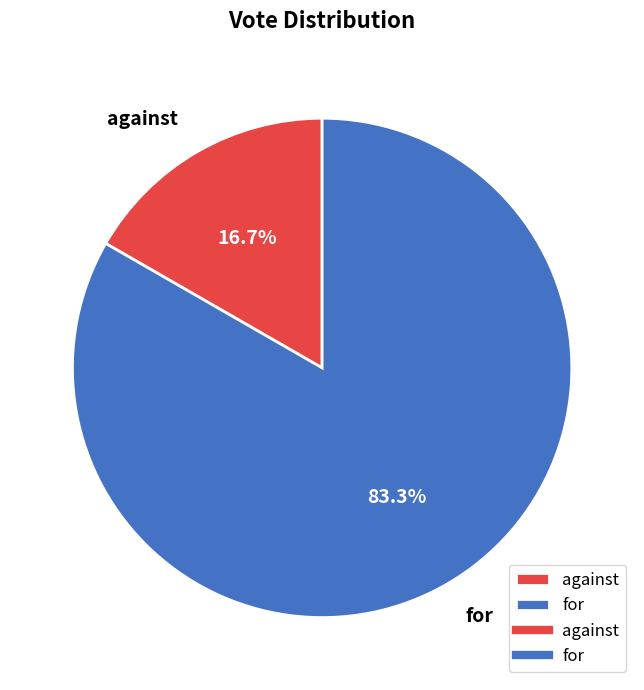

What is the smallest slice in the pie chart?

against